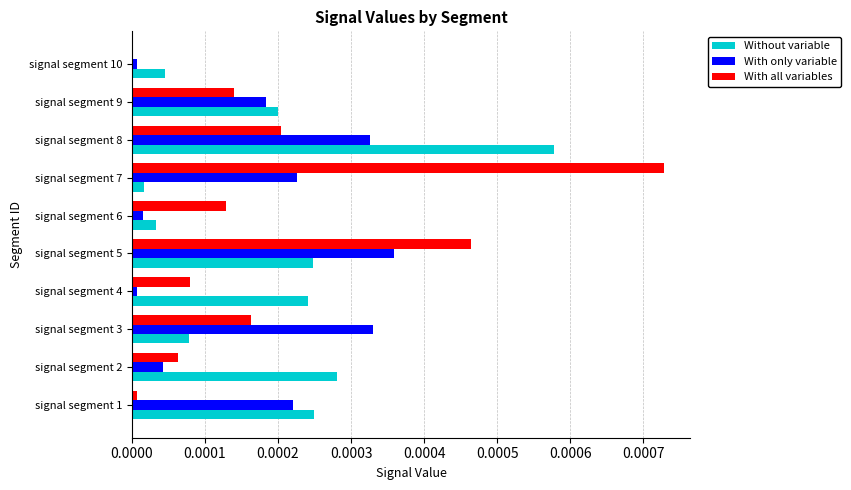

True or false: With all variables has a value of 0.0 at signal segment 6.

True